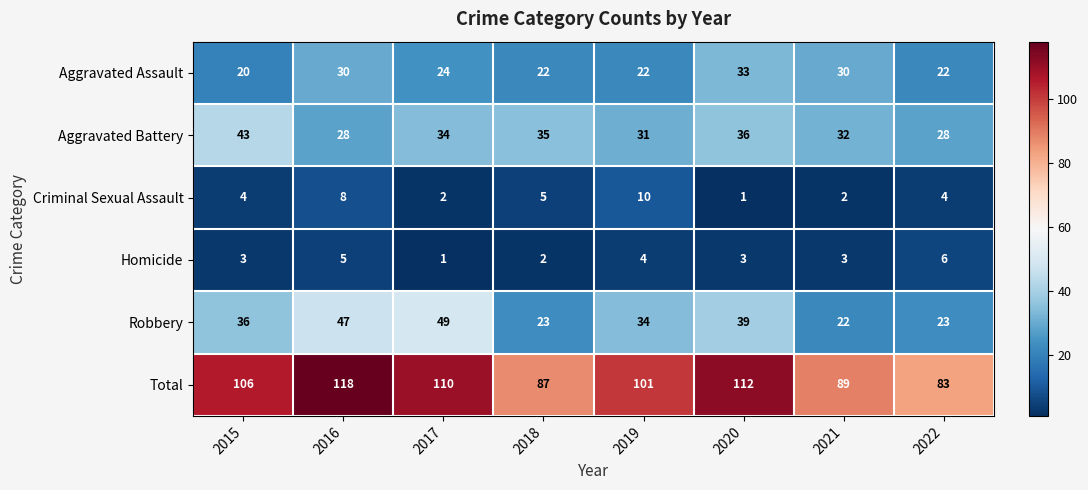

List the series in order of their peak value, highest first.

Total, Robbery, Aggravated Battery, Aggravated Assault, Criminal Sexual Assault, Homicide